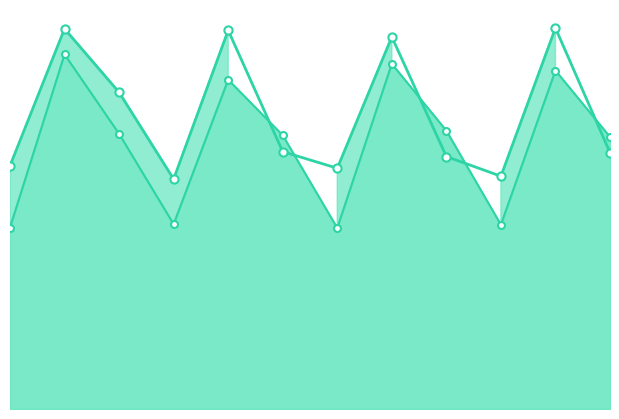

What is the total value across all series at 6?

27.0